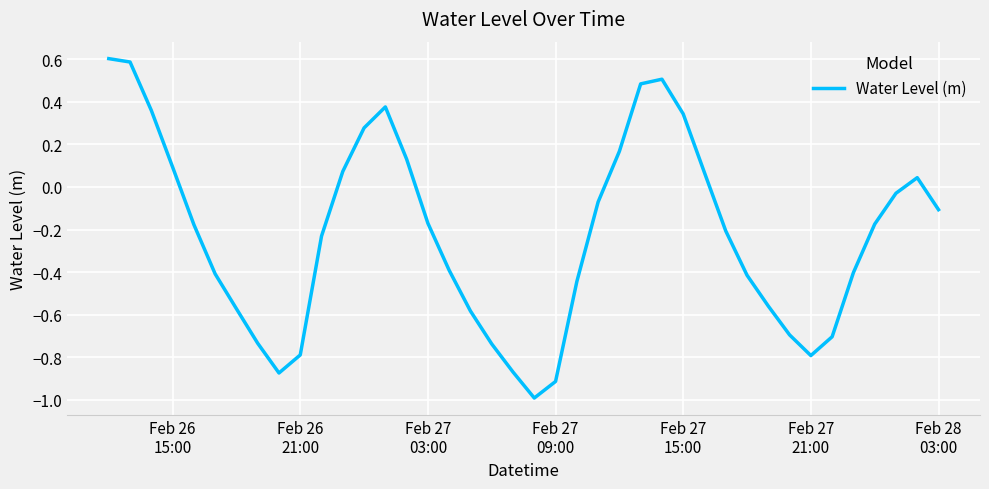

What is the minimum value shown in the chart?

-1.0